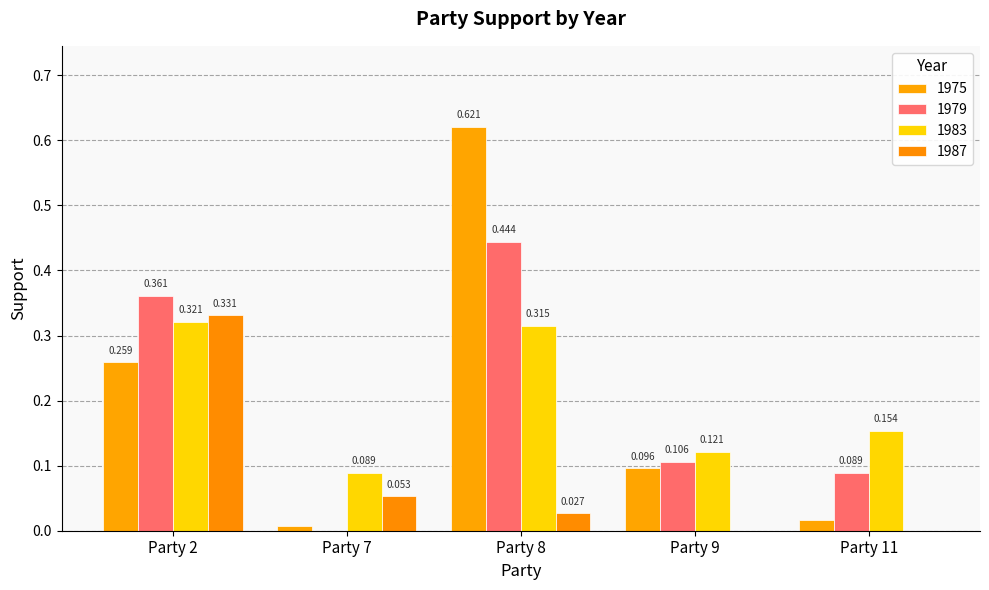

What is the total value across all series at Party 2?

1.3